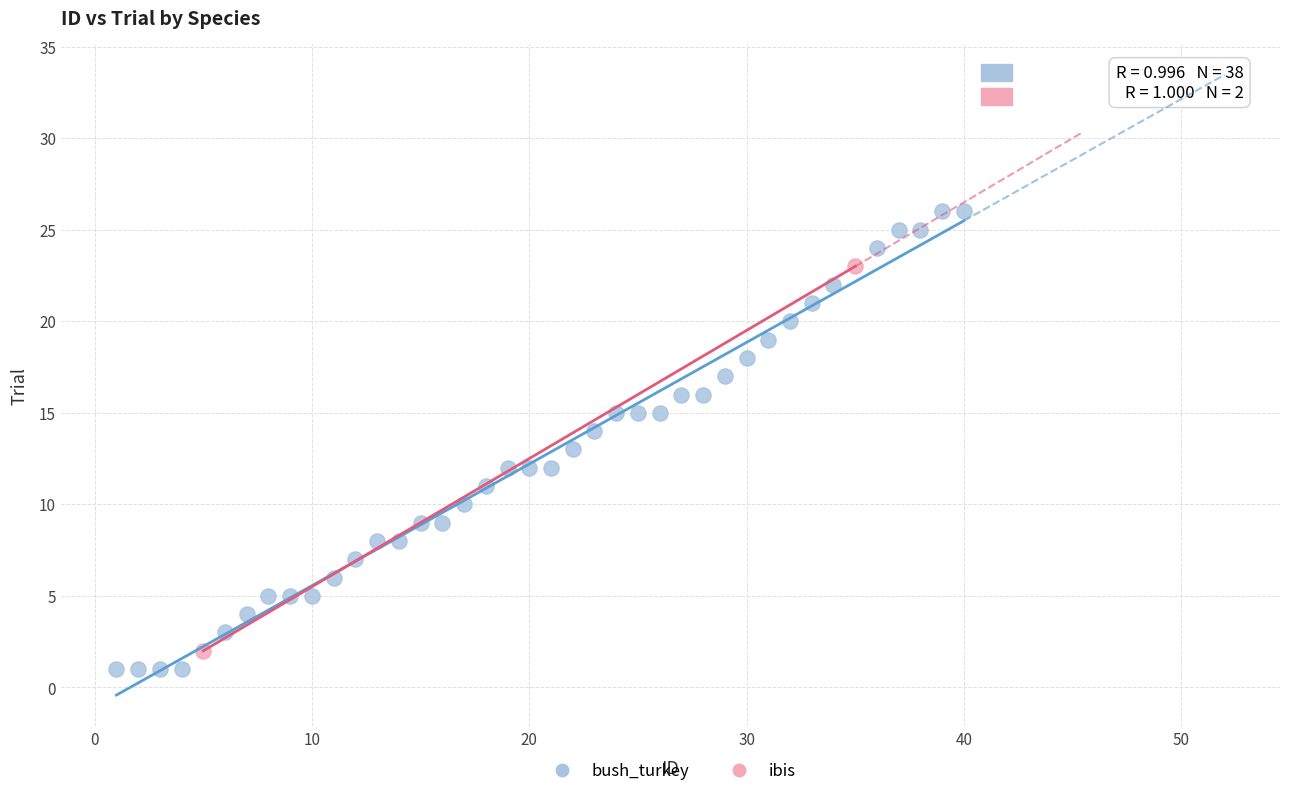

What are all the series names shown in the legend?

bush_turkey, ibis